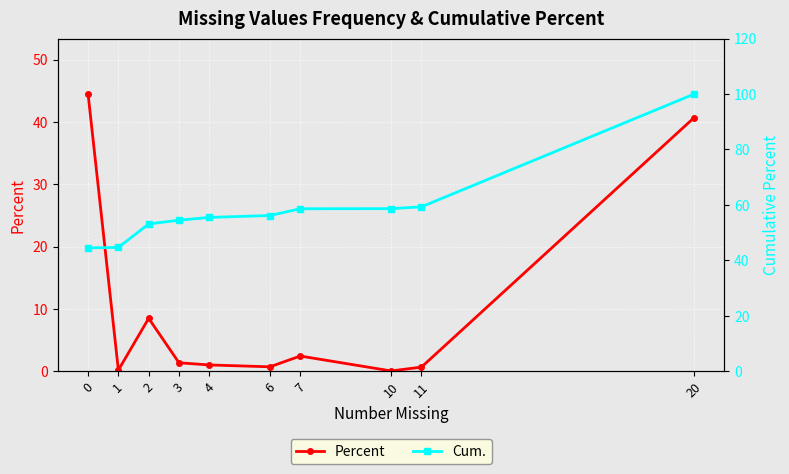

Between 1 and 6, which series saw the biggest shift?

Cum.